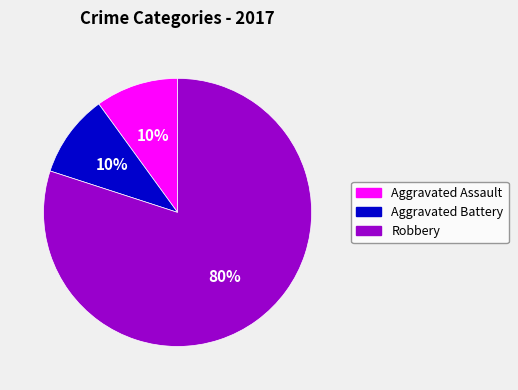

What is the largest slice in the pie chart?

Robbery